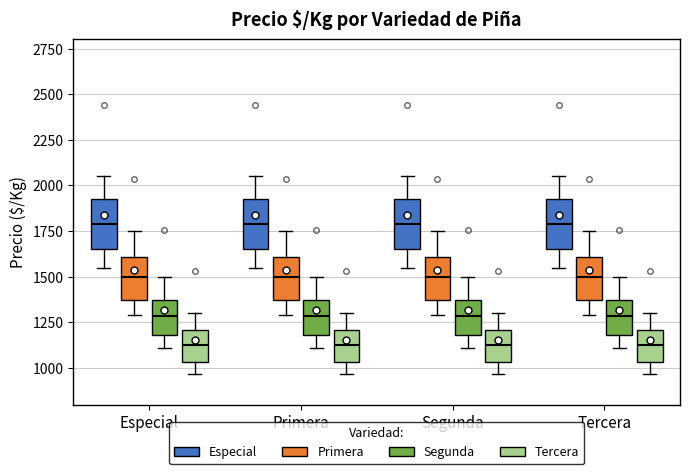

Reading left to right, read every box against the y-axis: the position of its median line, the range the box covers, and the ends of its whiskers. The values are not printed on the chart, so give them approximately, as read against the axis.

Especial (Especial): median 1800, box 1650 to 1950, whiskers 1550 to 2050
Especial (Primera): median 1500, box 1400 to 1600, whiskers 1300 to 1750
Especial (Segunda): median 1300, box 1200 to 1400, whiskers 1100 to 1500
Especial (Tercera): median 1150, box 1050 to 1200, whiskers 950 to 1300
Primera (Especial): median 1800, box 1650 to 1950, whiskers 1550 to 2050
Primera (Primera): median 1500, box 1400 to 1600, whiskers 1300 to 1750
Primera (Segunda): median 1300, box 1200 to 1400, whiskers 1100 to 1500
Primera (Tercera): median 1150, box 1050 to 1200, whiskers 950 to 1300
Segunda (Especial): median 1800, box 1650 to 1950, whiskers 1550 to 2050
Segunda (Primera): median 1500, box 1400 to 1600, whiskers 1300 to 1750
Segunda (Segunda): median 1300, box 1200 to 1400, whiskers 1100 to 1500
Segunda (Tercera): median 1150, box 1050 to 1200, whiskers 950 to 1300
Tercera (Especial): median 1800, box 1650 to 1950, whiskers 1550 to 2050
Tercera (Primera): median 1500, box 1400 to 1600, whiskers 1300 to 1750
Tercera (Segunda): median 1300, box 1200 to 1400, whiskers 1100 to 1500
Tercera (Tercera): median 1150, box 1050 to 1200, whiskers 950 to 1300